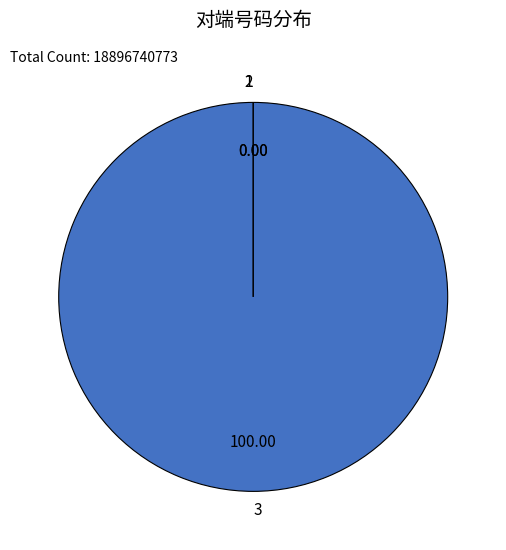

Combined, what portion of the pie is 3 and 2?

100.0%